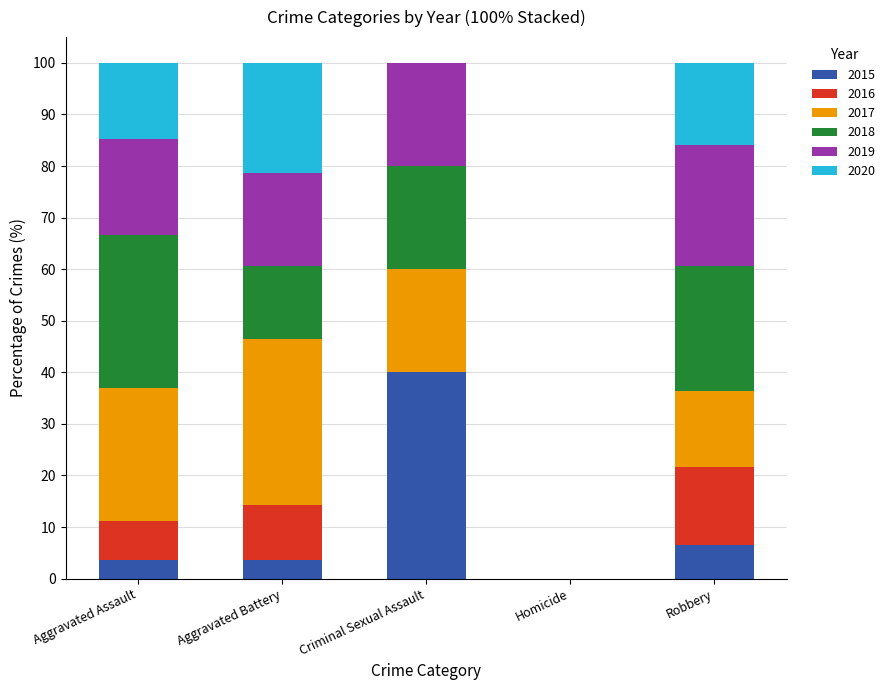

What is the total value across all series at Aggravated Battery?

100.0